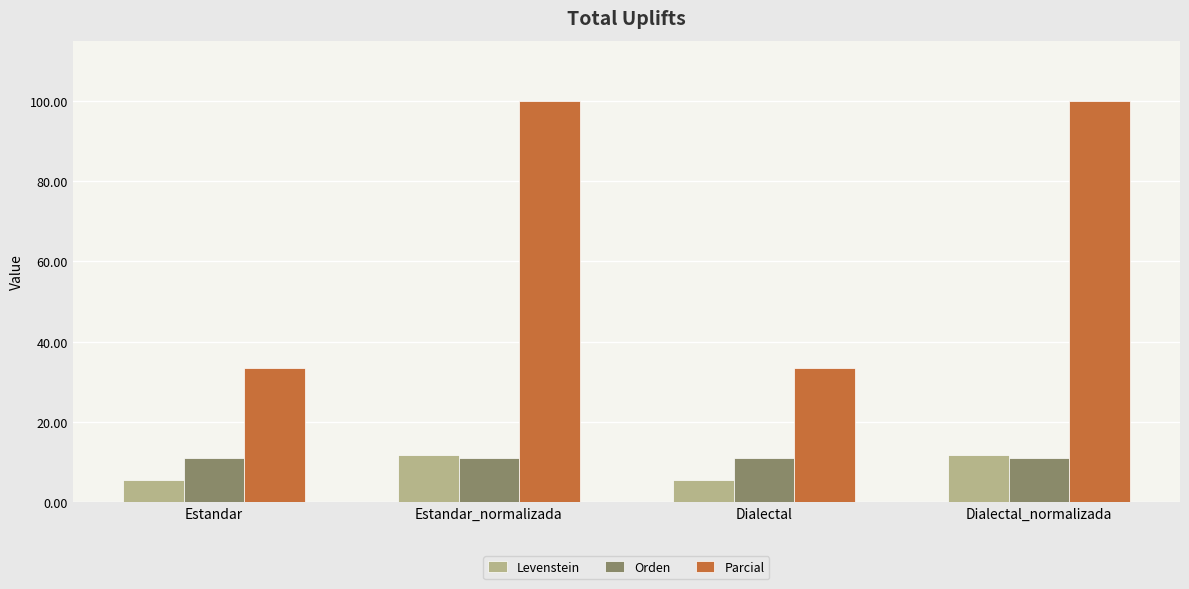

Reading left to right, list all the values displayed in this chart.

Levenstein: Estandar=5.6	Estandar_normalizada=11.8	Dialectal=5.6	Dialectal_normalizada=11.8
Orden: Estandar=11.1	Estandar_normalizada=11.1	Dialectal=11.1	Dialectal_normalizada=11.1
Parcial: Estandar=33.3	Estandar_normalizada=100.0	Dialectal=33.3	Dialectal_normalizada=100.0